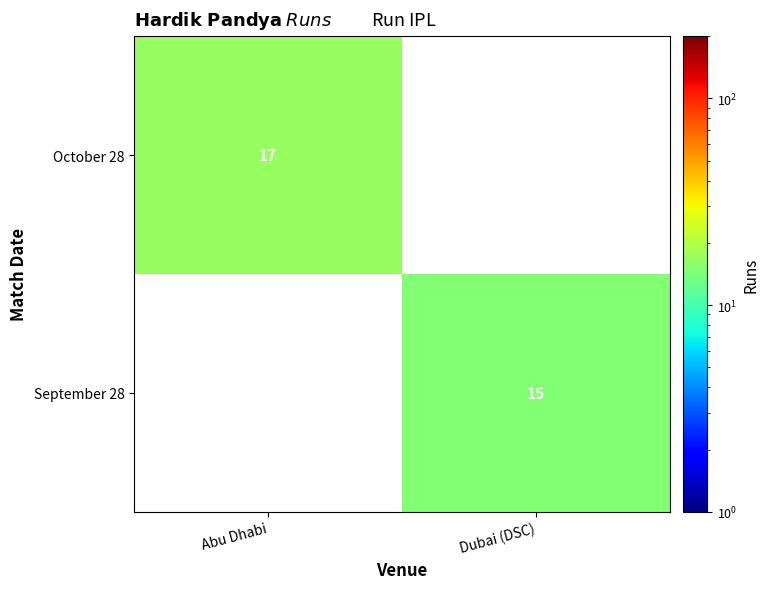

At how many categories does at least one series exceed 15?

1